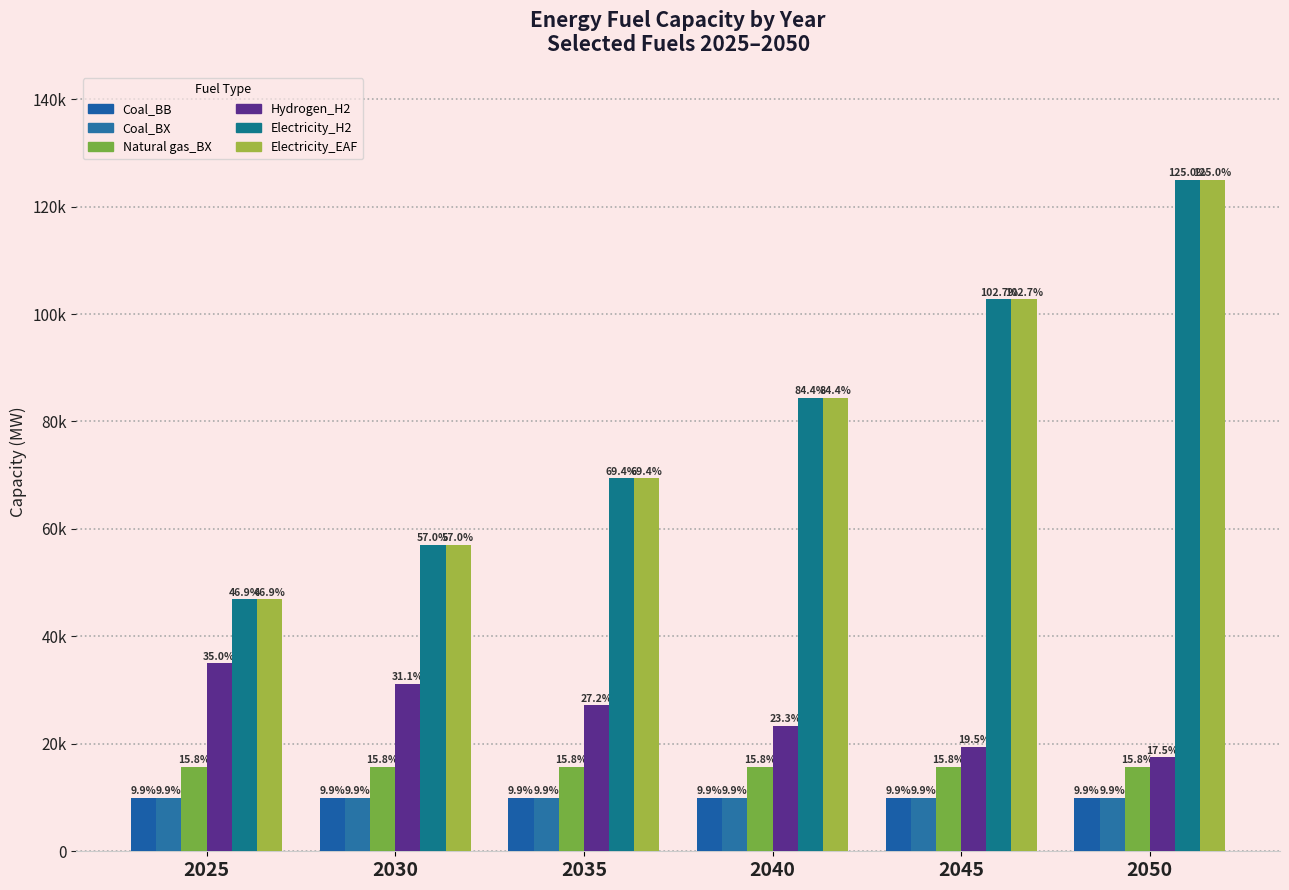

Are the bars grouped side by side (vs. stacked)?

Yes